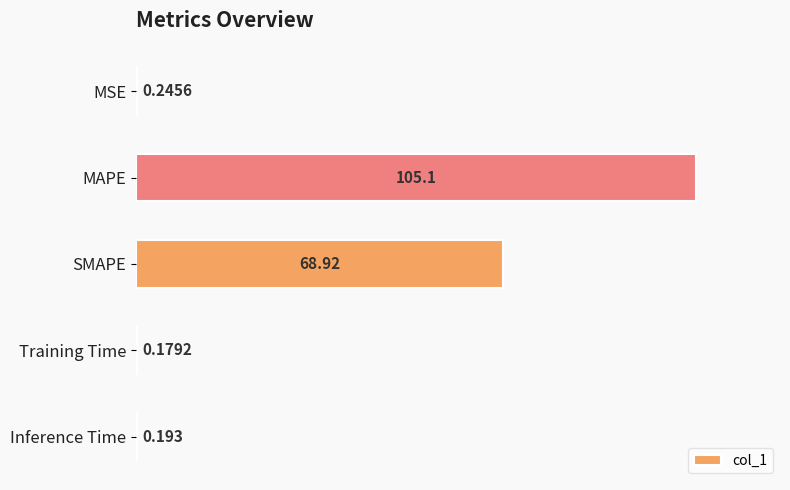

Which label corresponds to the largest value in the chart?

MAPE